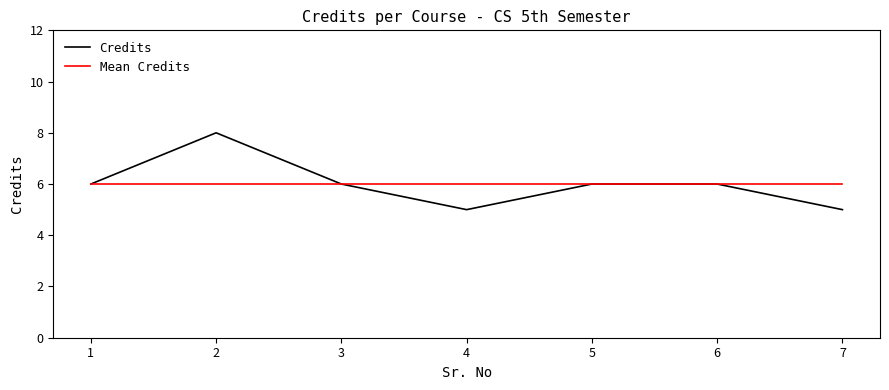

List the series in order of their peak value, highest first.

Credits, Mean Credits